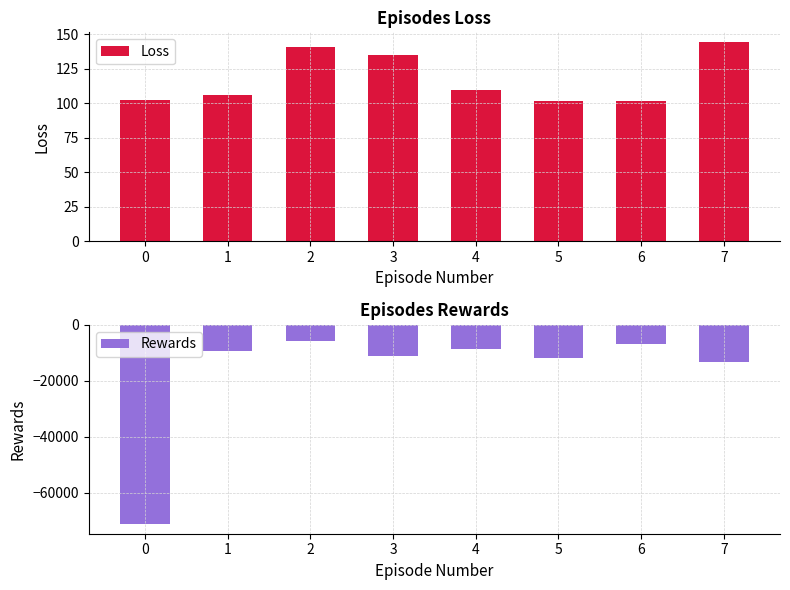

How many categories are shown in the chart?

8